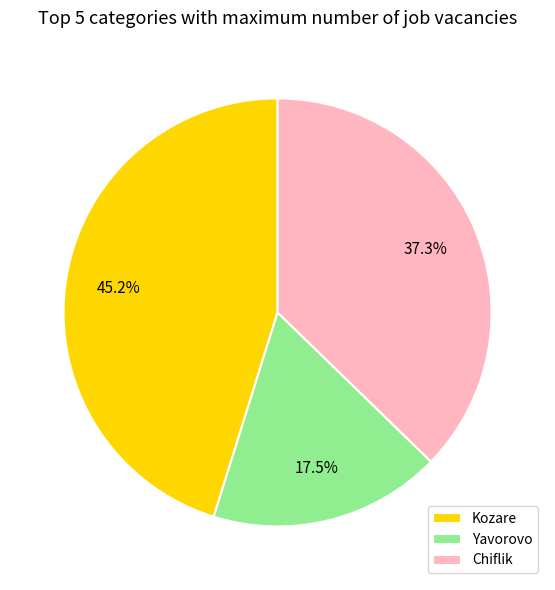

How many slices are in this pie chart?

3